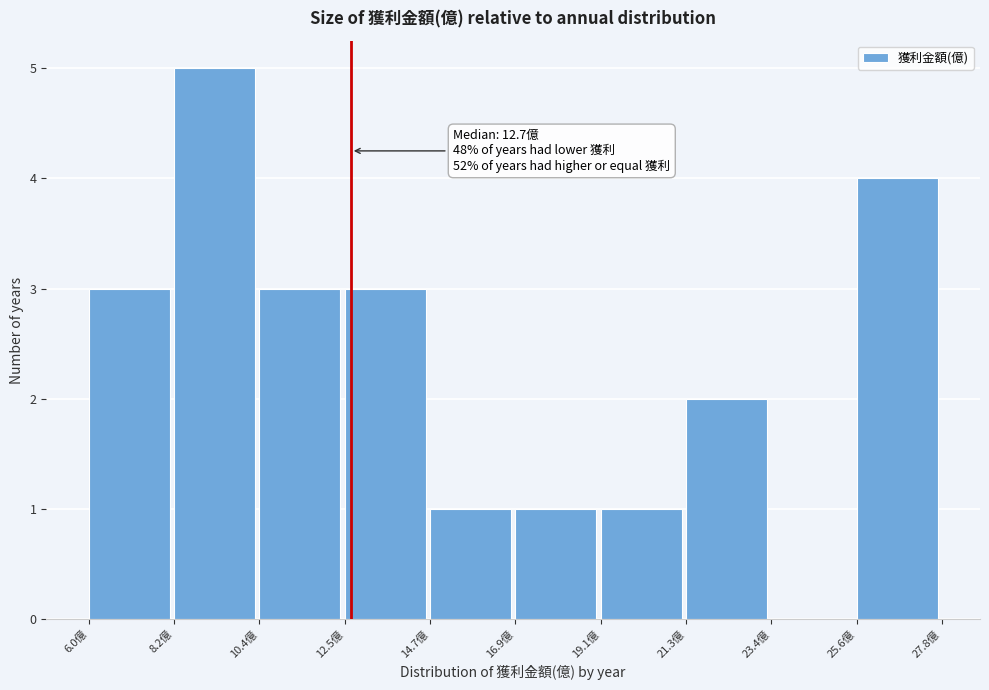

Over which range of the x-axis is the bar tallest?

8.0 to 10.5